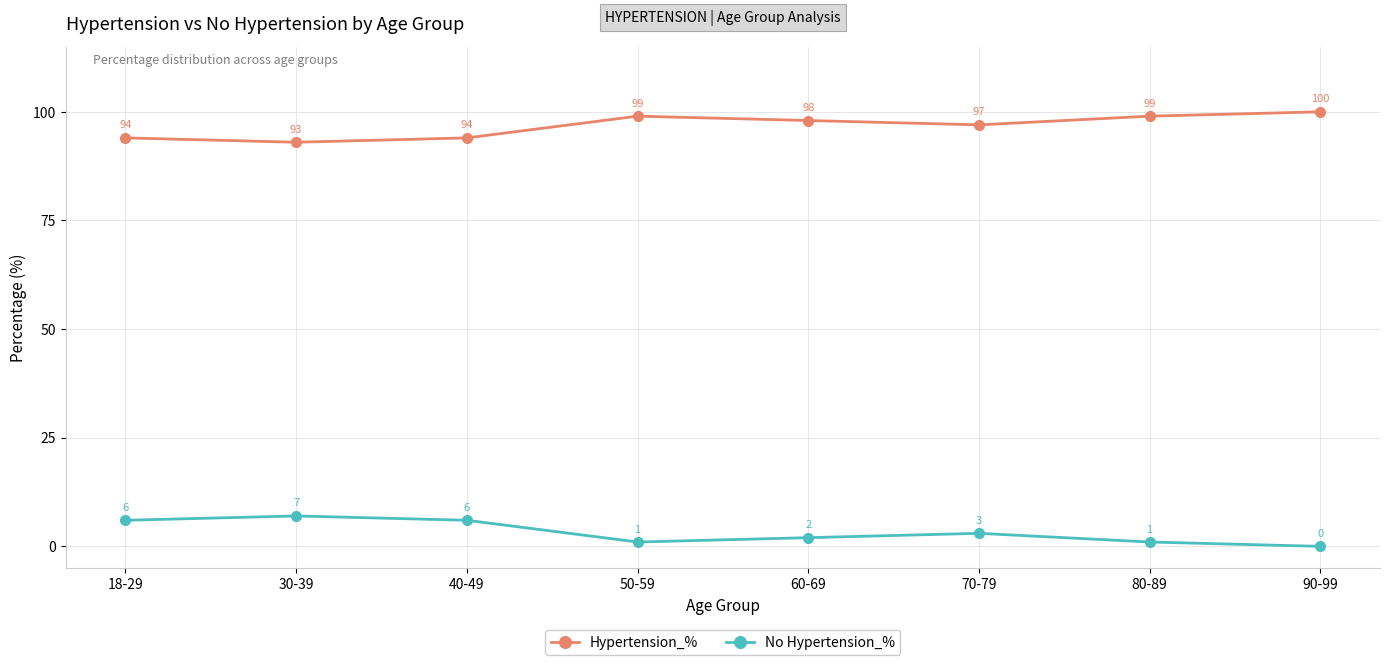

Where does the Hypertension_% series first go above 98?

50-59